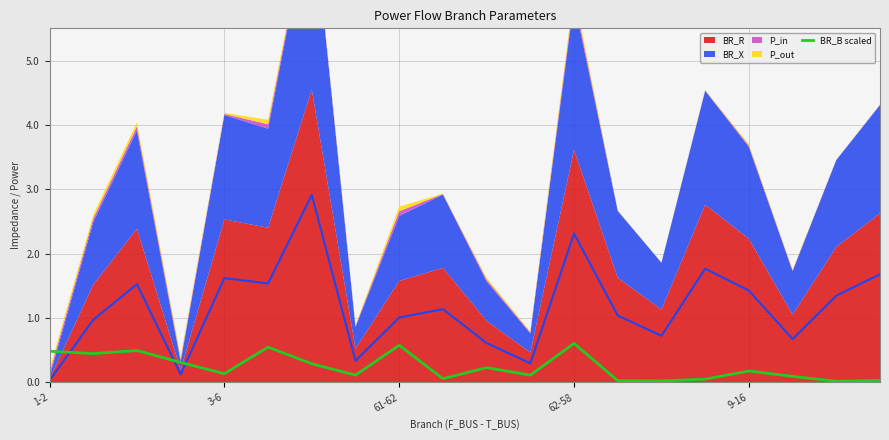

What is the label of the 3rd point from the right?

17